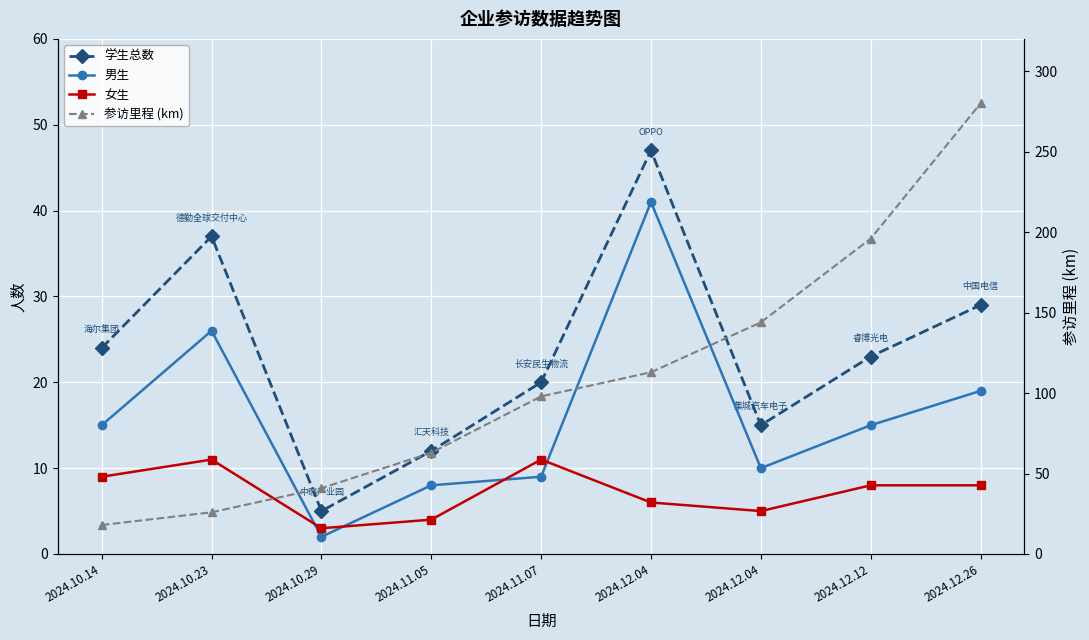

What is the average value of the 学生总数 series?

23.6